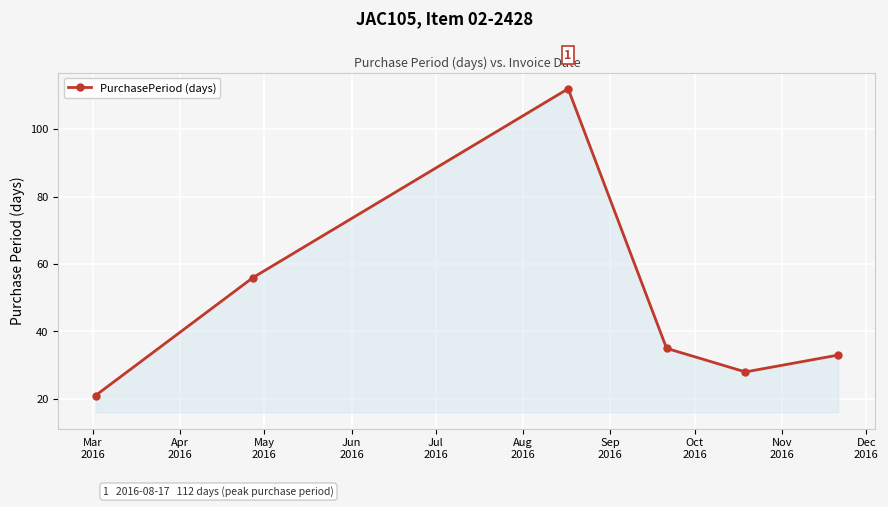

What is the greatest value displayed?

112